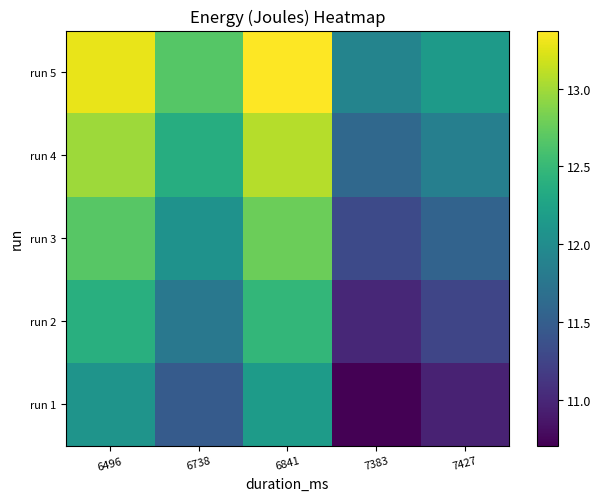

Which category has the lowest value across all series?

7383